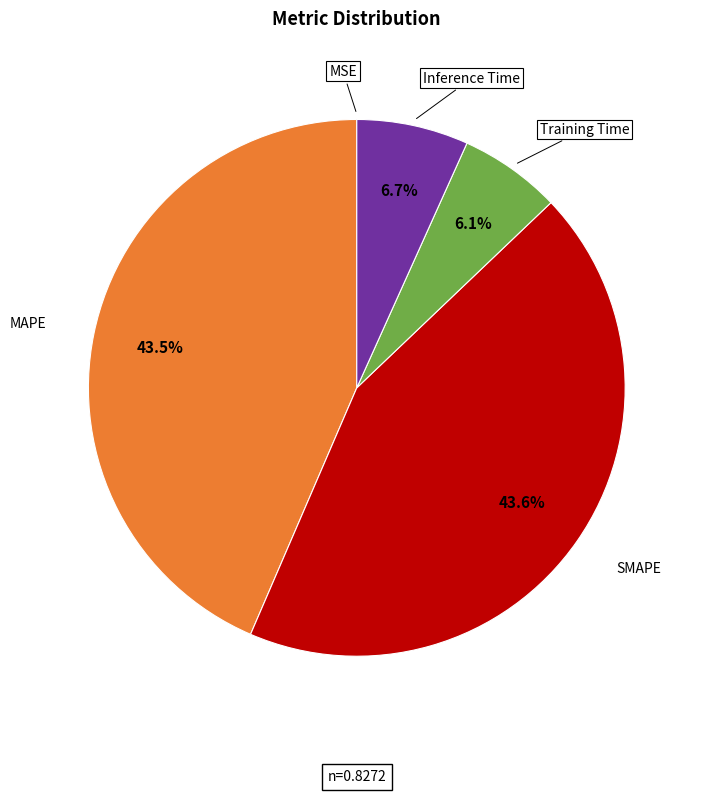

Does any single category account for the majority?

No